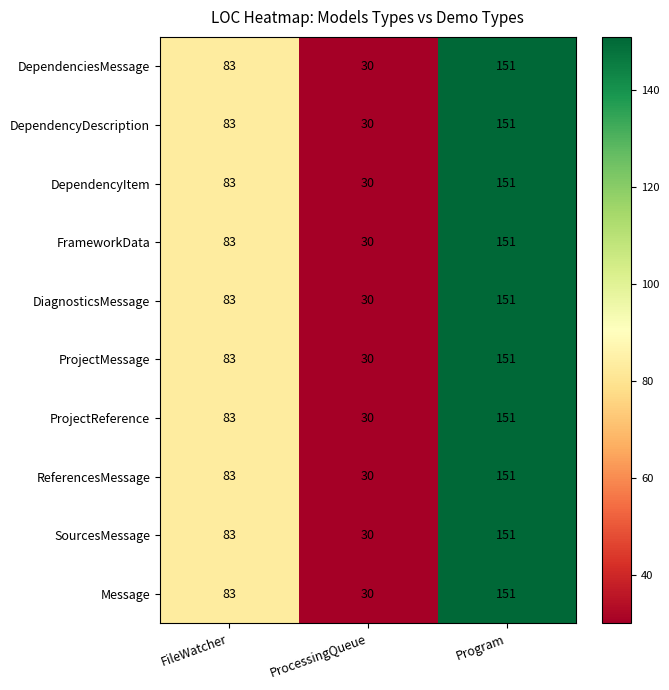

What is the lowest value of the DependencyDescription series?

30